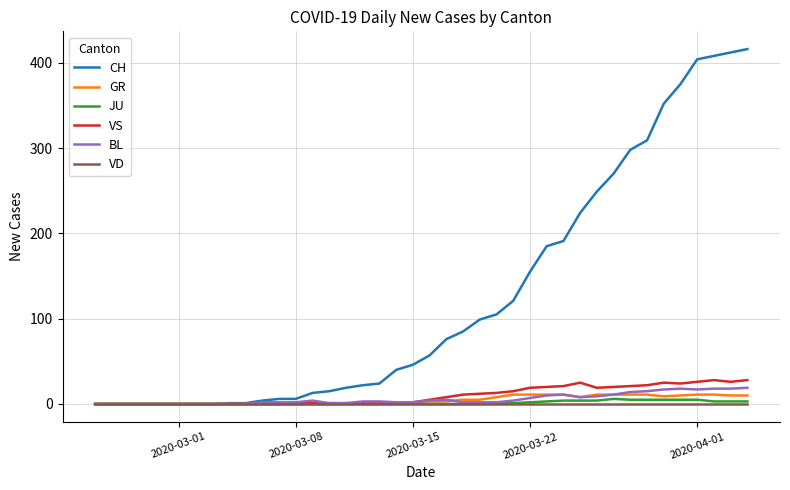

What is the highest value of the BL series?

19